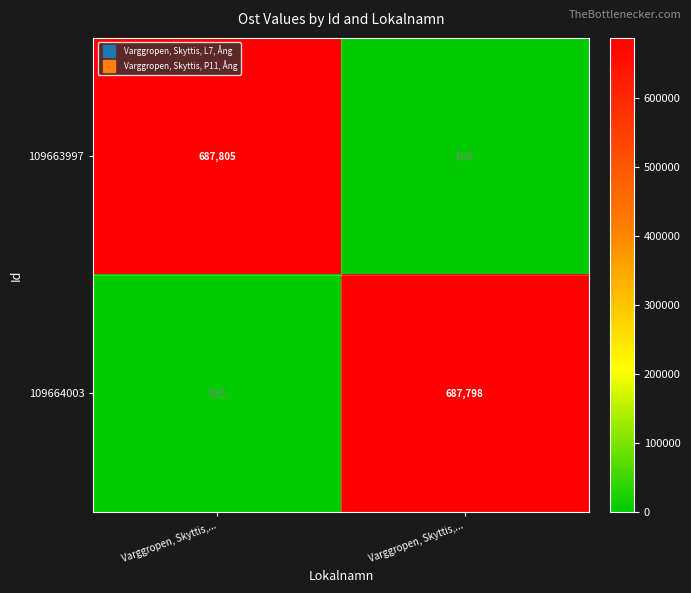

Which series has the largest range (max minus min)?

109663997